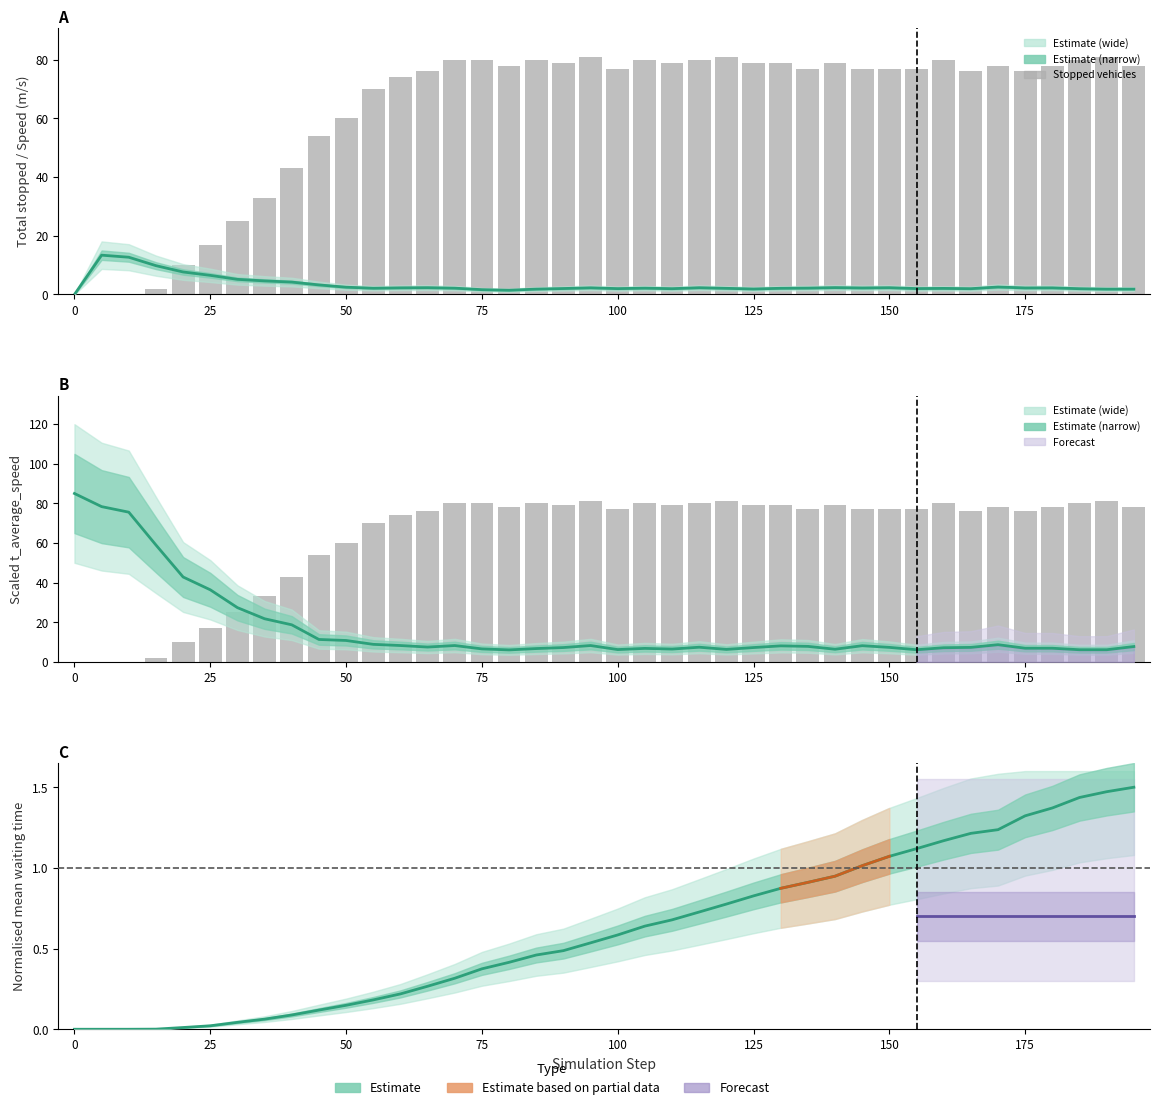

What is the difference between the second highest and second lowest values in the system_mean_waiting_time series?

1.5